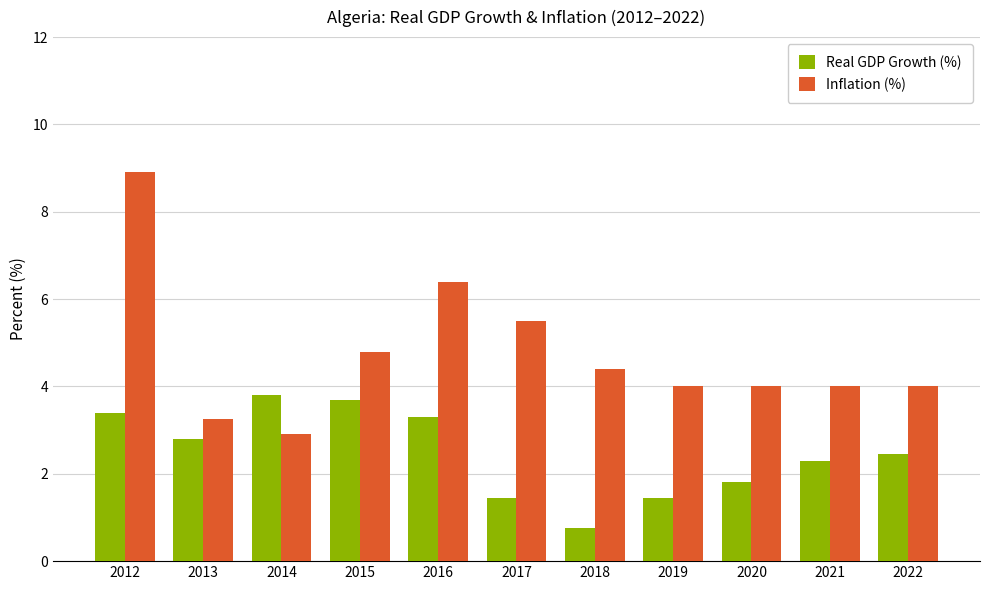

How many series are shown in this chart?

2